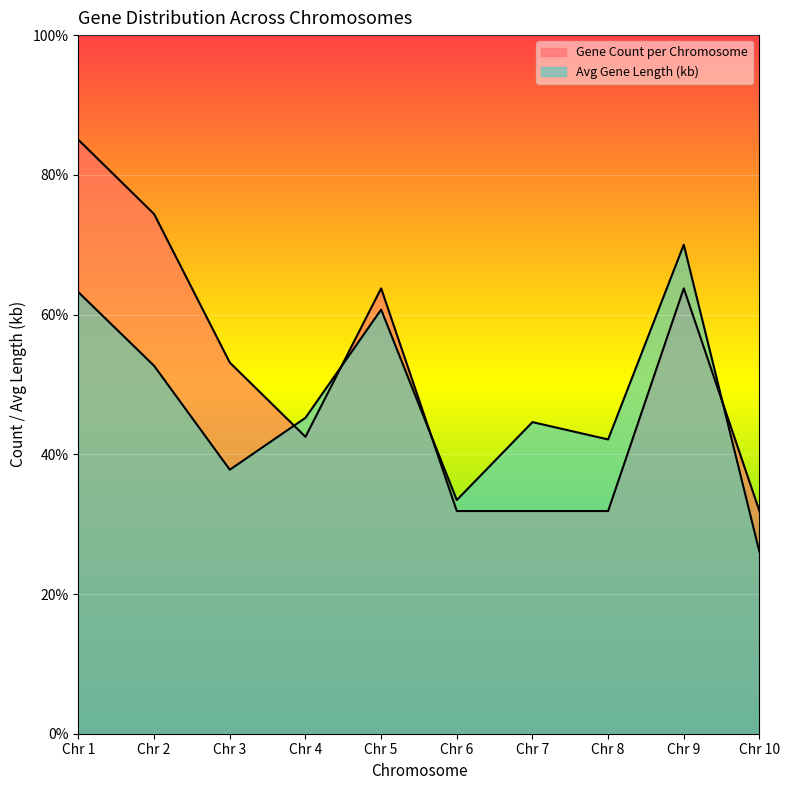

What is the spread (max minus min) of values at Chr 10?

5.9